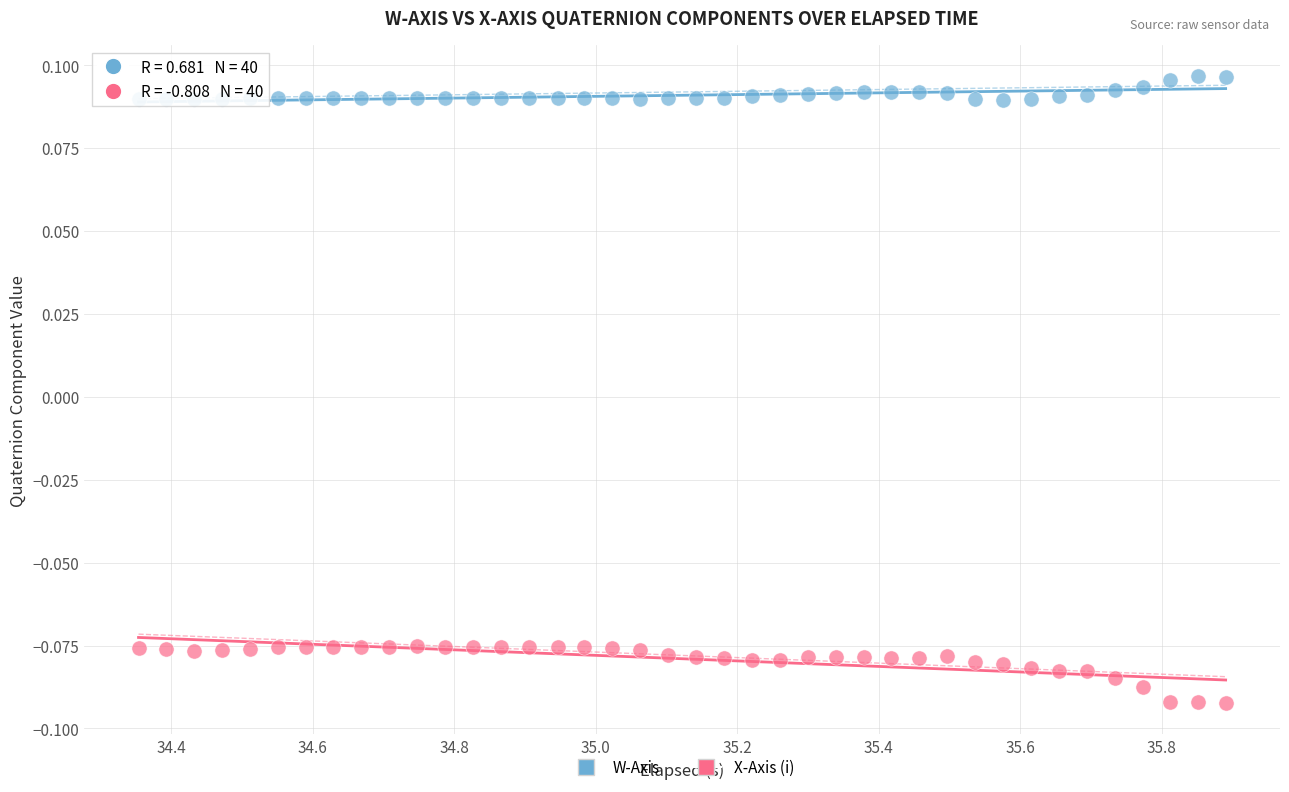

Across all data points, what is the range of X values (max minus min)?

1.5